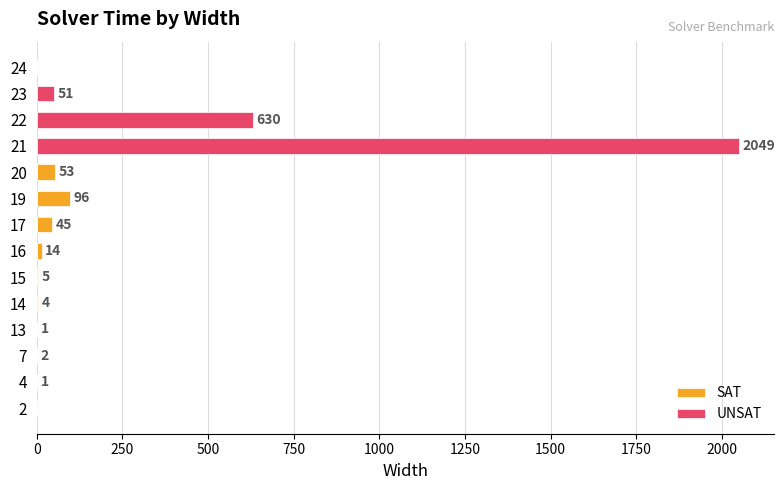

What are all the series names shown in the legend?

SAT, UNSAT